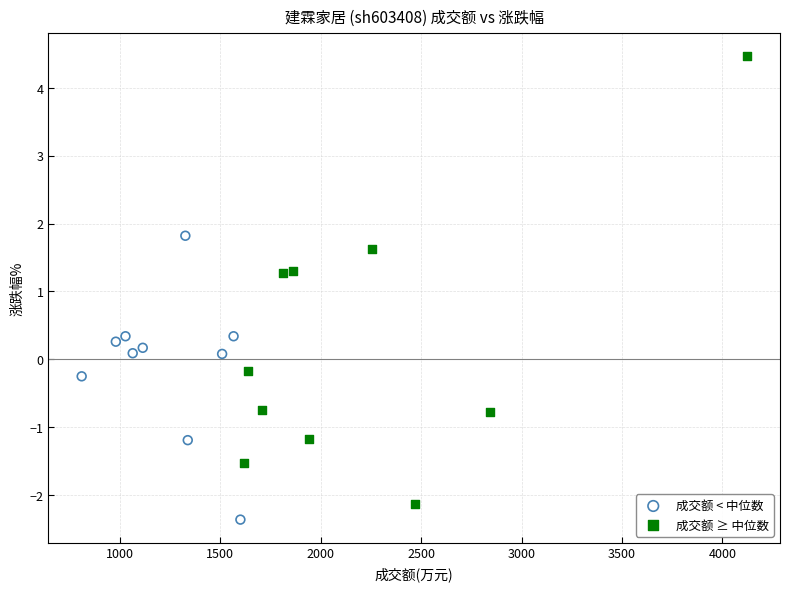

Which series has the widest spread of Y values?

成交额 ≥ 中位数